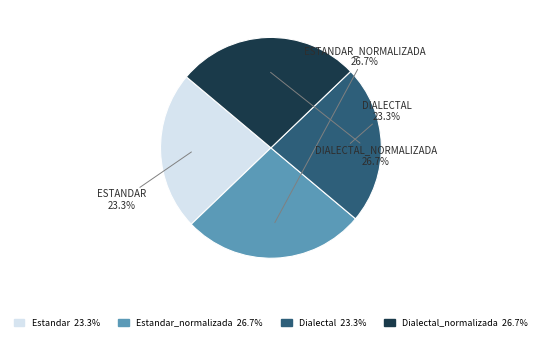

Is there any slice that represents more than half of the pie?

No